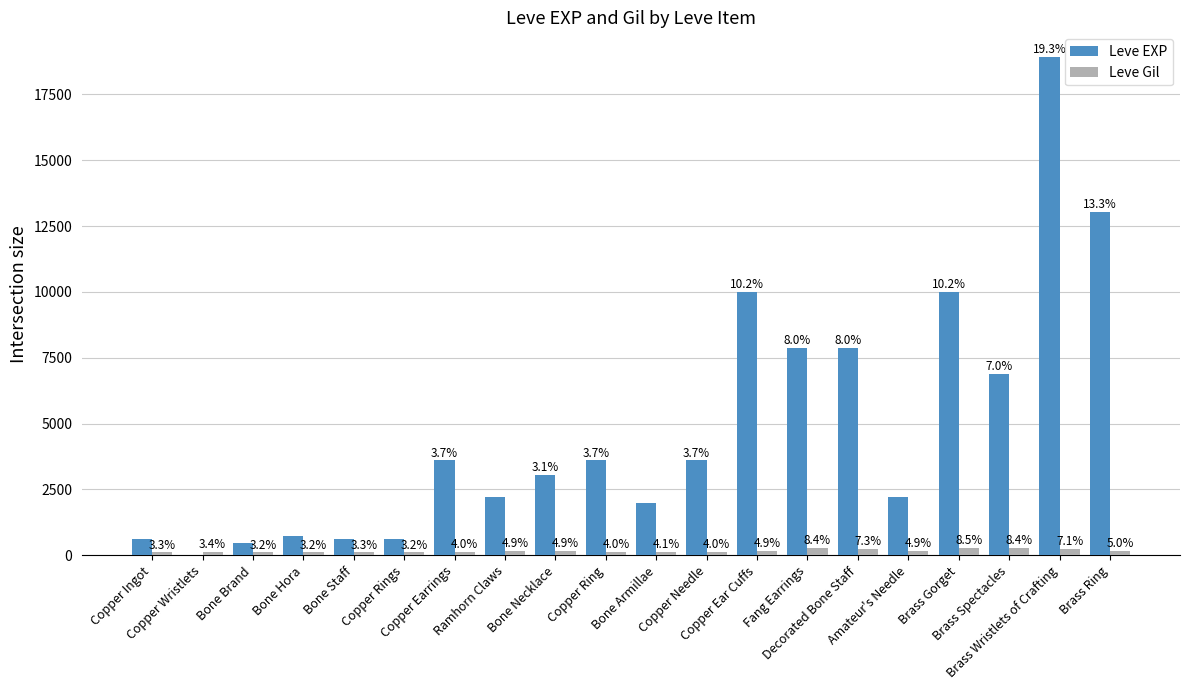

What is the difference between the highest and lowest values at Decorated Bone Staff?

7630